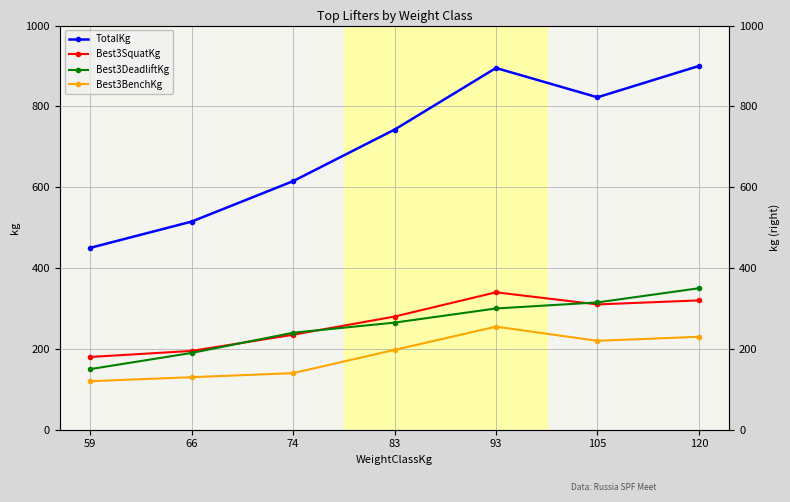

Which series has the largest total across all categories?

TotalKg